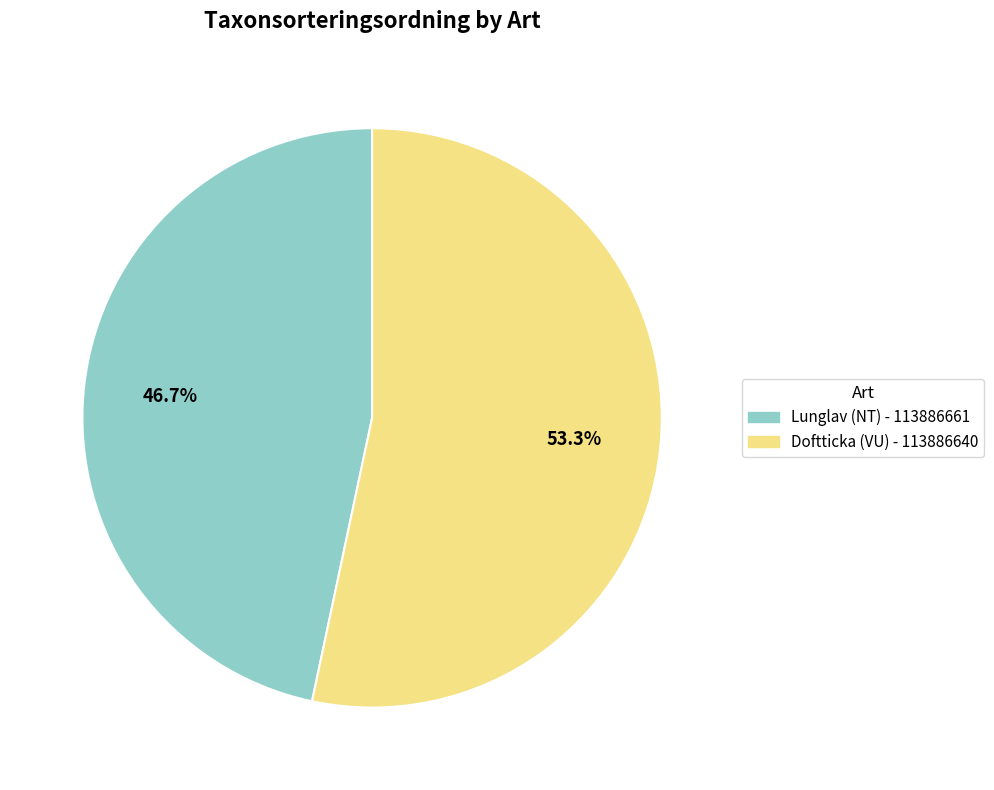

To the nearest percent, what portion does Doftticka (VU) - 113886640 represent?

53%